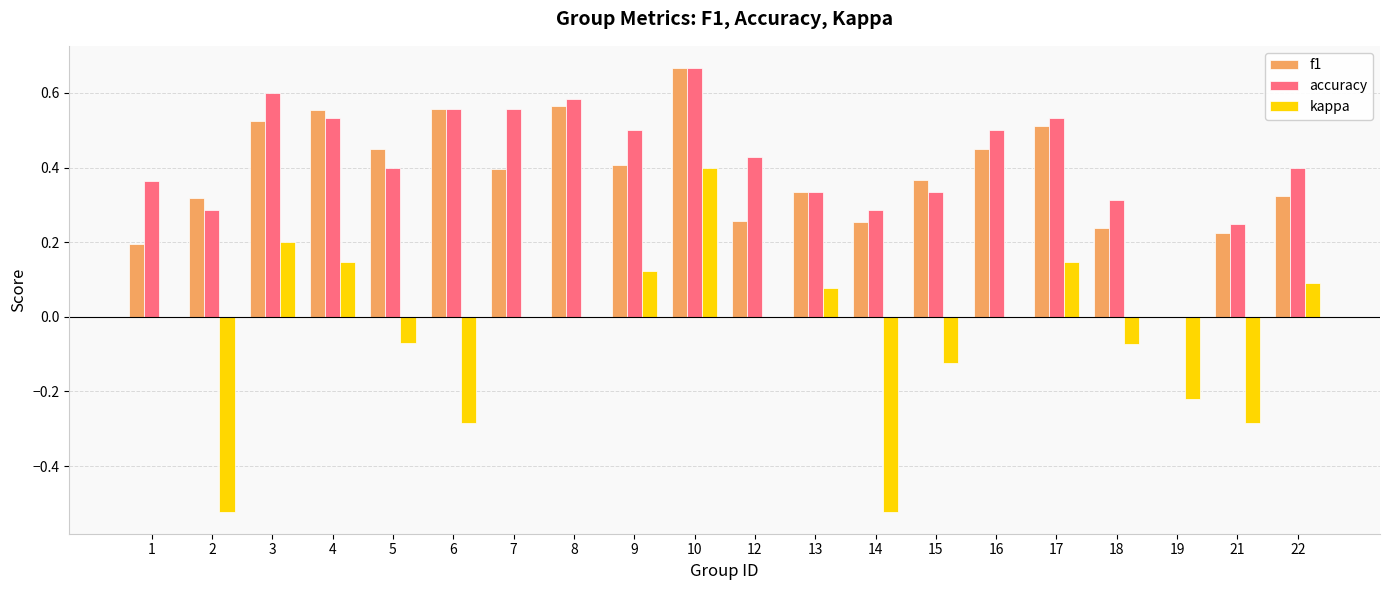

What are all the series names shown in the legend?

f1, accuracy, kappa